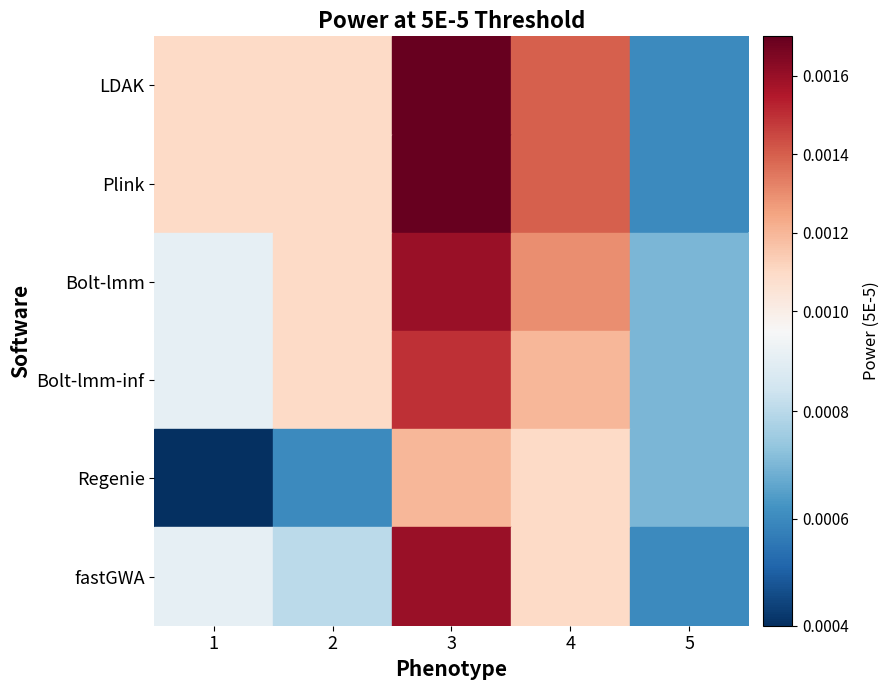

Which series has the largest range (max minus min)?

LDAK